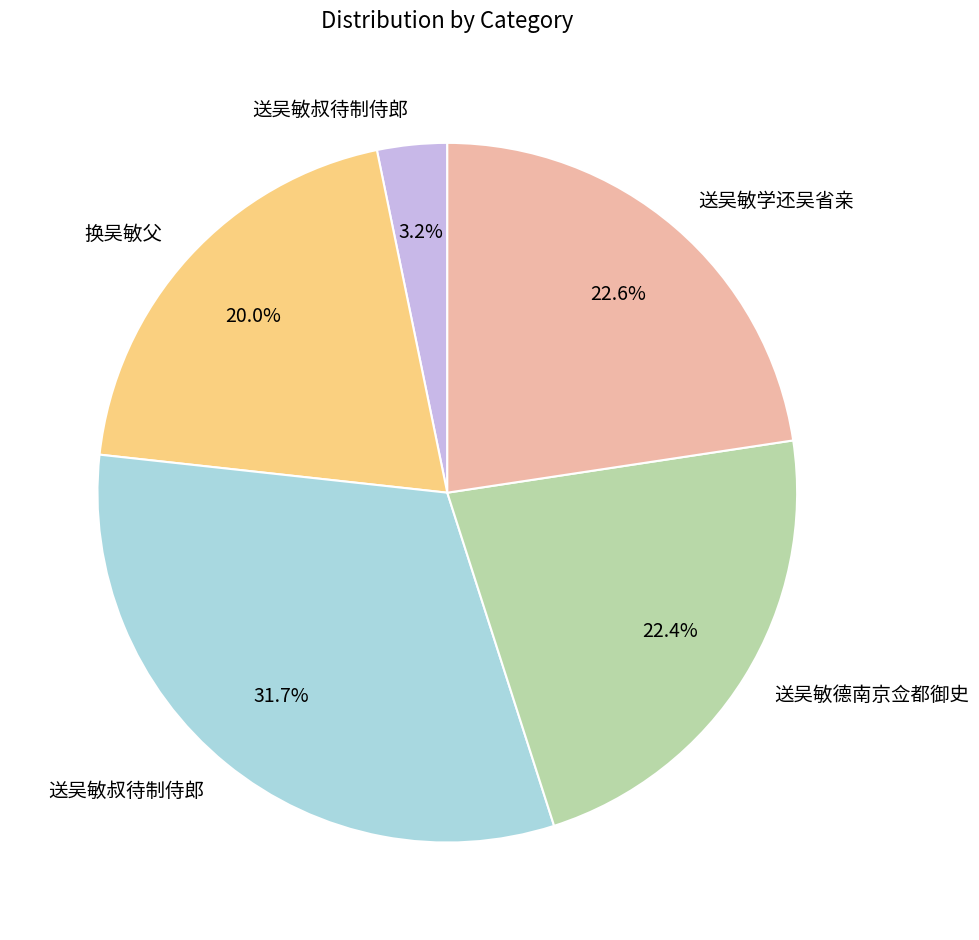

Count the number of slices in the pie.

5